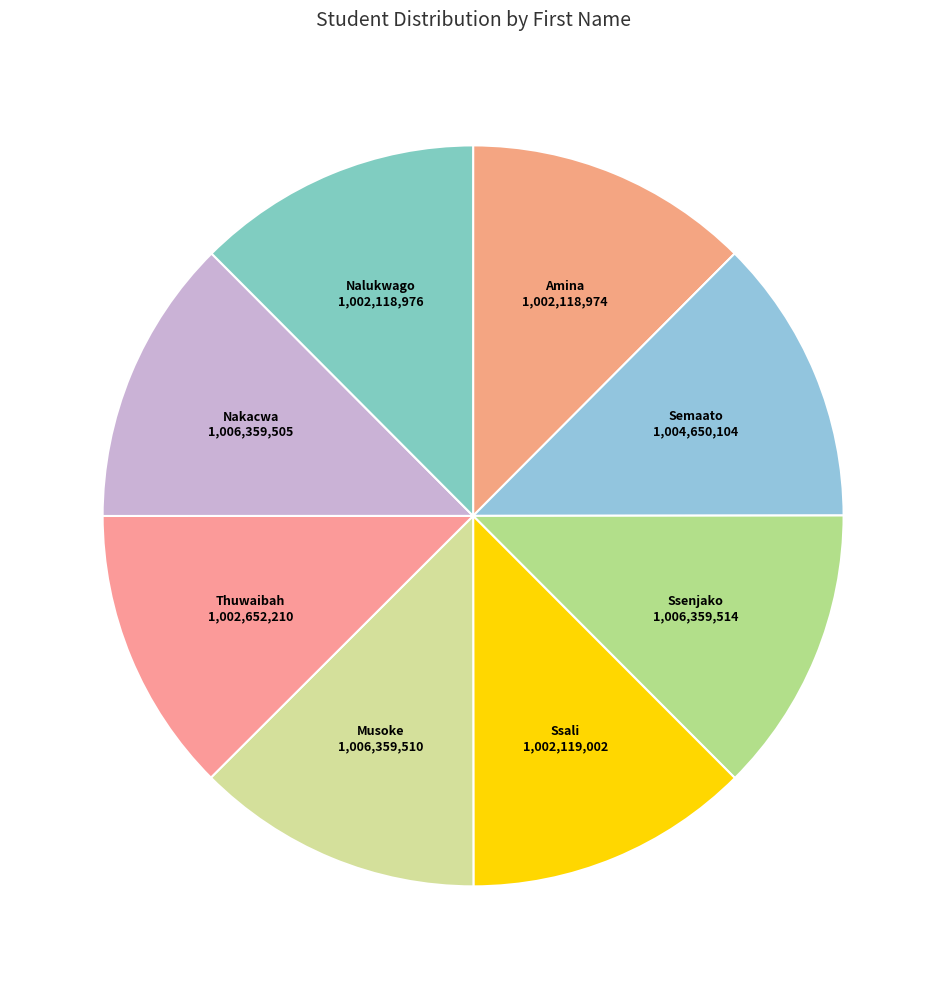

Does any single category account for the majority?

No